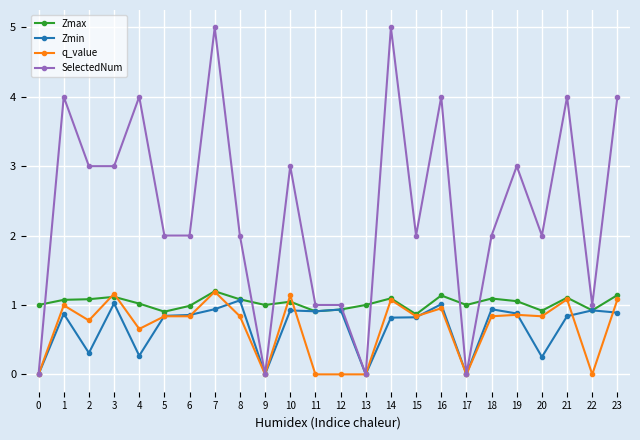

After their last crossing, which series has the higher values: Zmax or SelectedNum?

SelectedNum